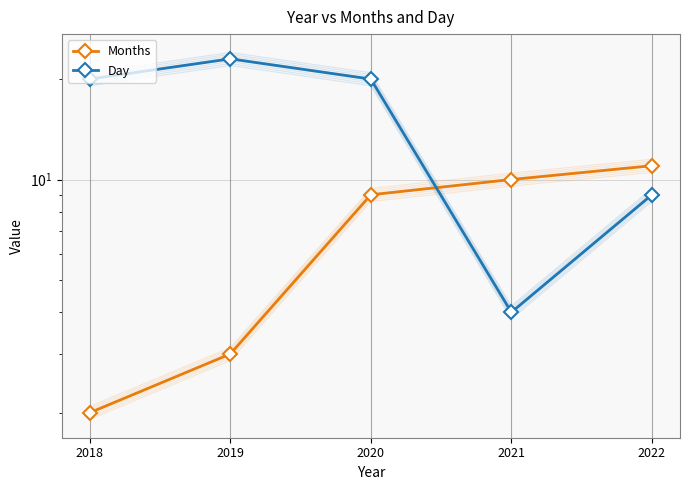

Reading left to right, list all the values displayed in this chart.

Months: 2018=2	2019=3	2020=9	2021=10	2022=11
Day: 2018=20	2019=23	2020=20	2021=4	2022=9